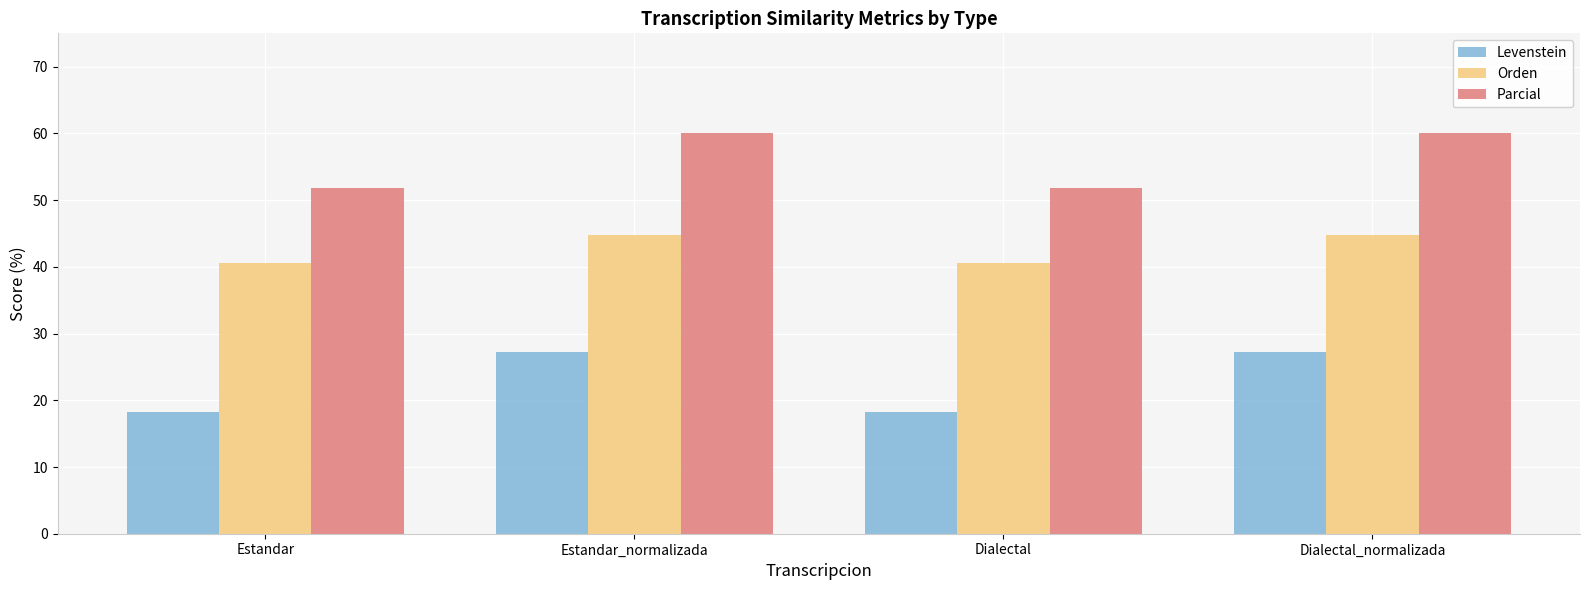

Count the number of data series in this chart.

3